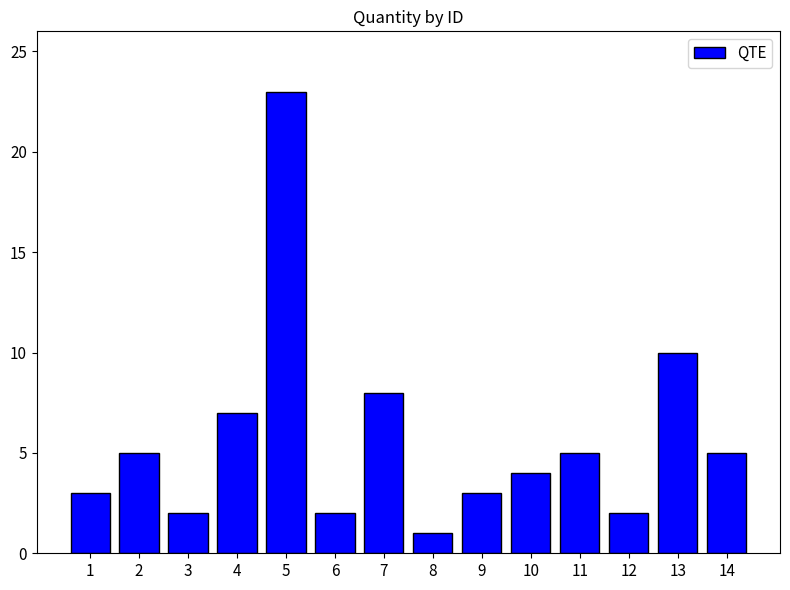

Reading left to right, extract all data points from this chart.

3	5	2	7	23	2	8	1	3	4	5	2	10	5